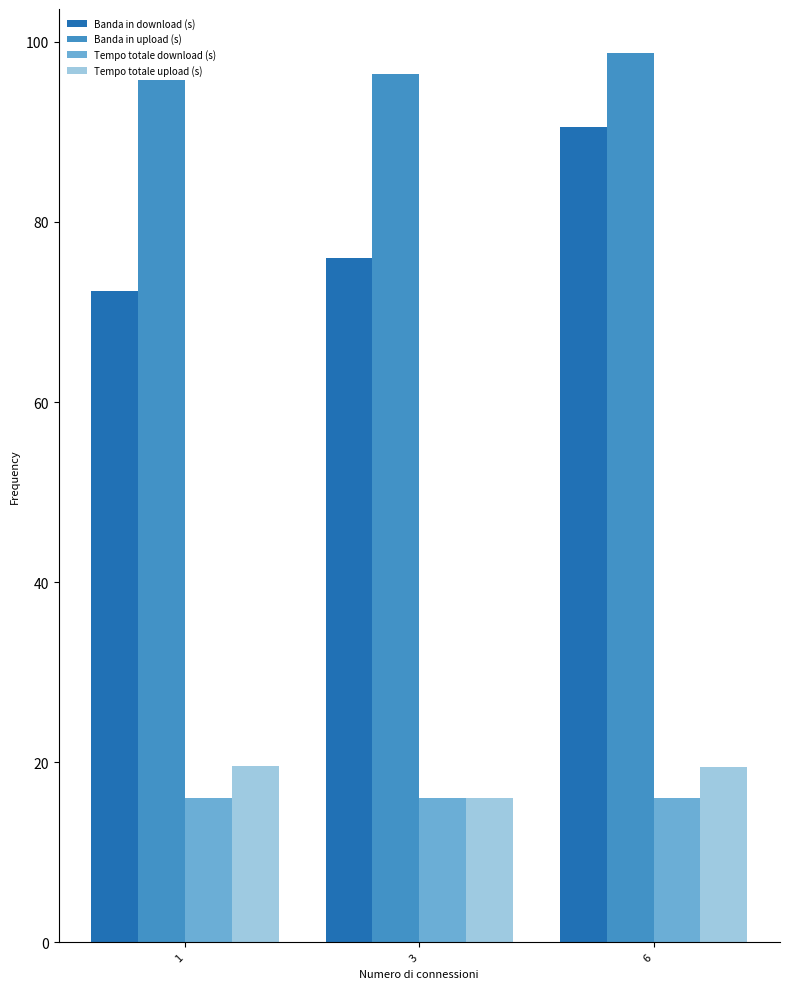

What are all the series names shown in the legend?

Banda in download (s), Banda in upload (s), Tempo totale download (s), Tempo totale upload (s)